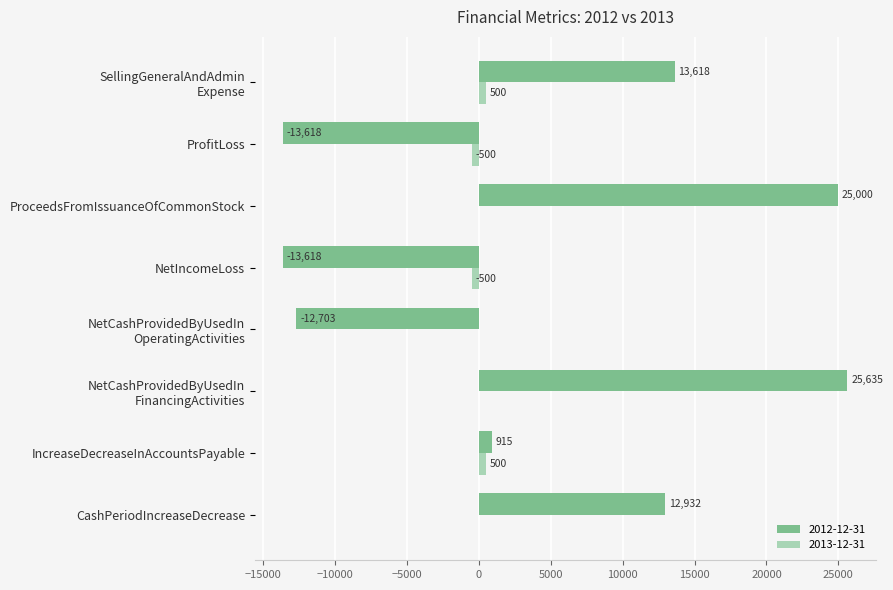

What is the maximum value shown in the chart?

25635